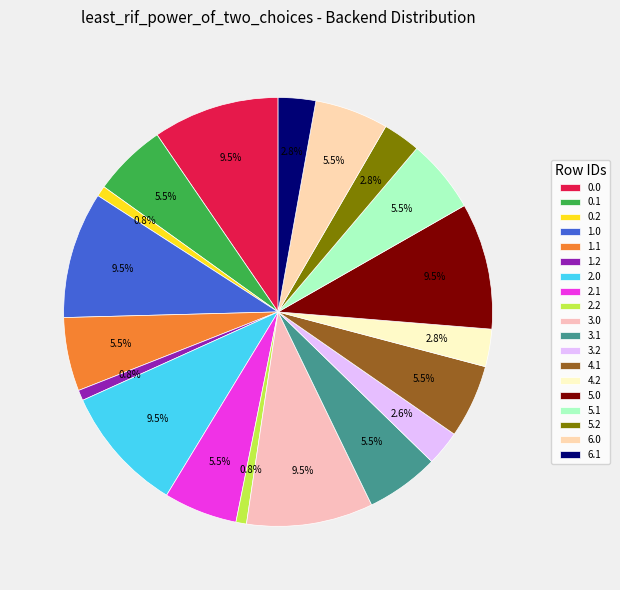

Is there any slice that represents more than half of the pie?

No